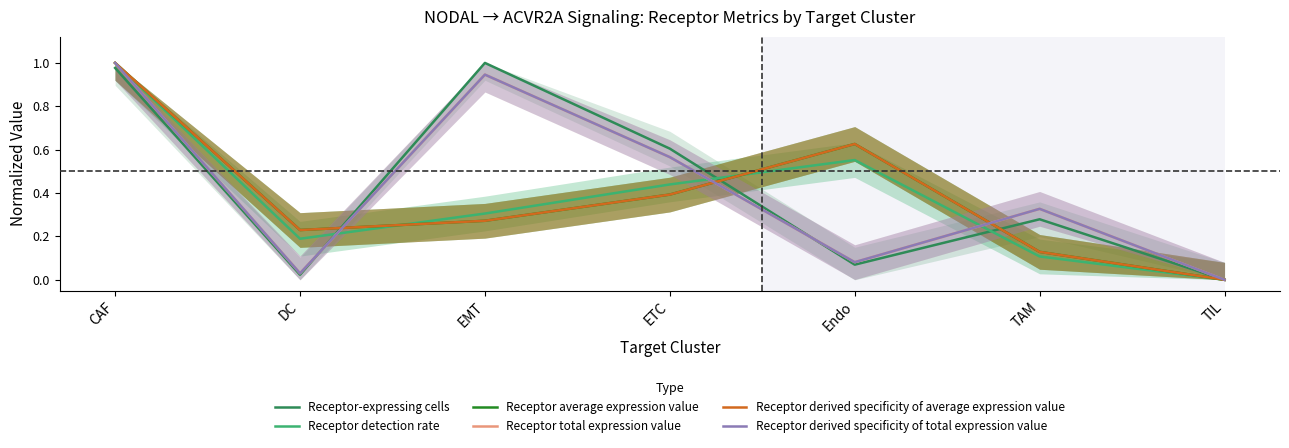

Which series has the widest spread of values?

Receptor-expressing cells